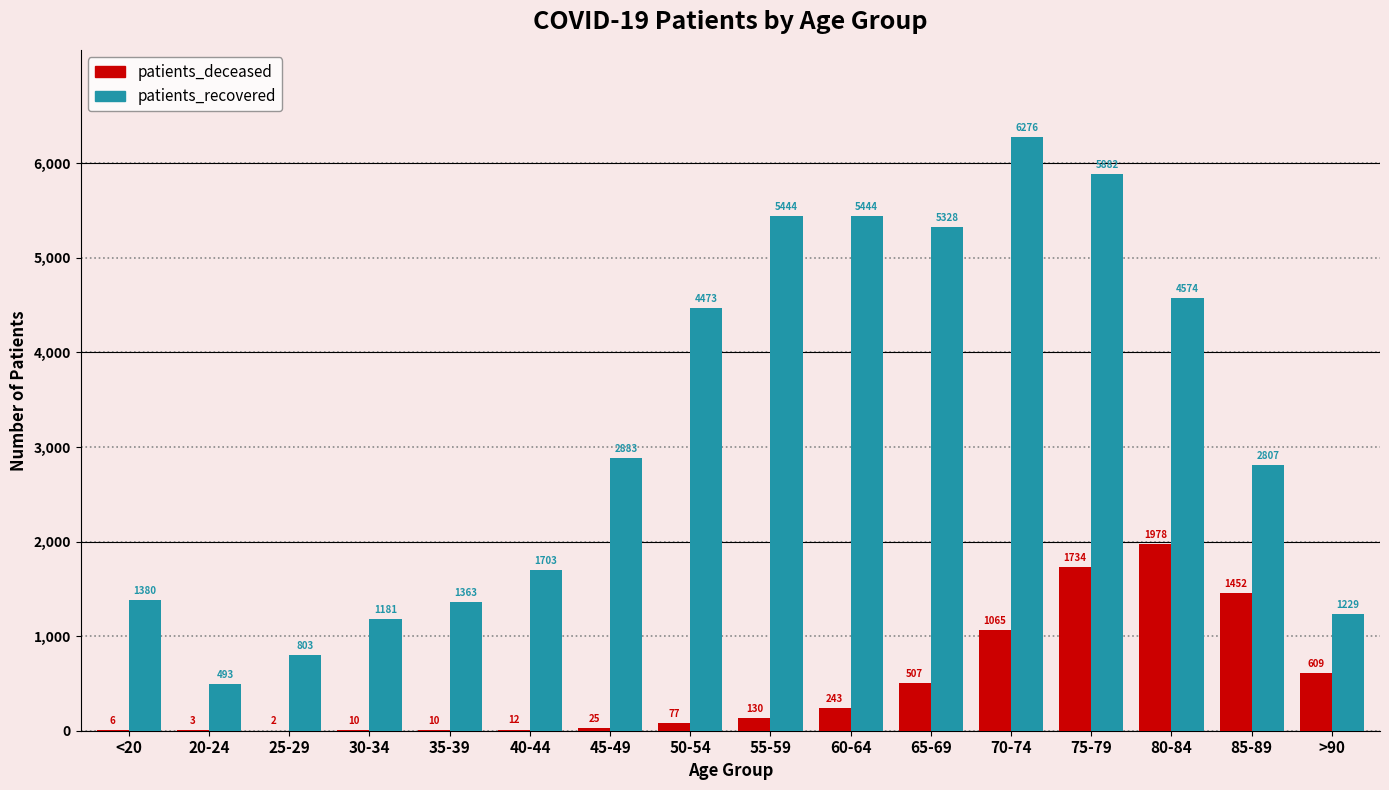

Count the number of data series in this chart.

2